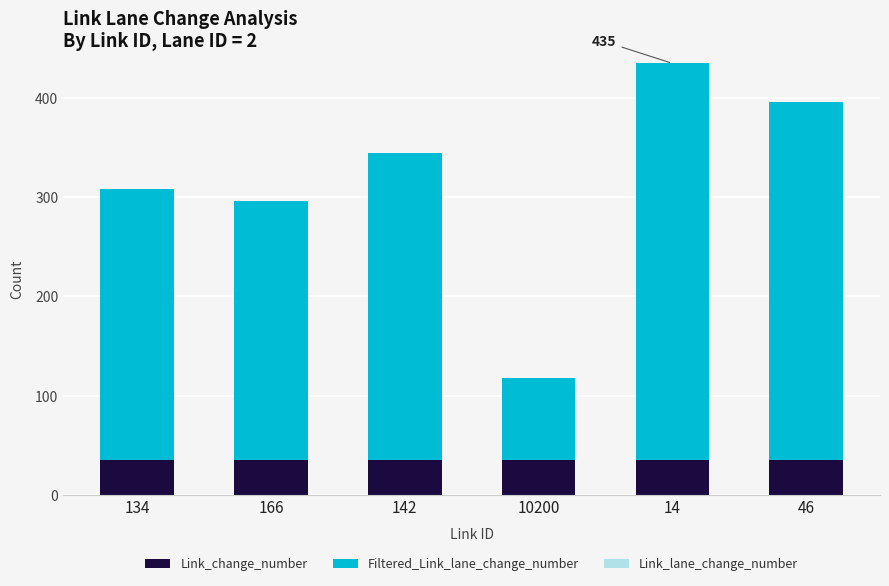

Does the chart contain any negative values?

No